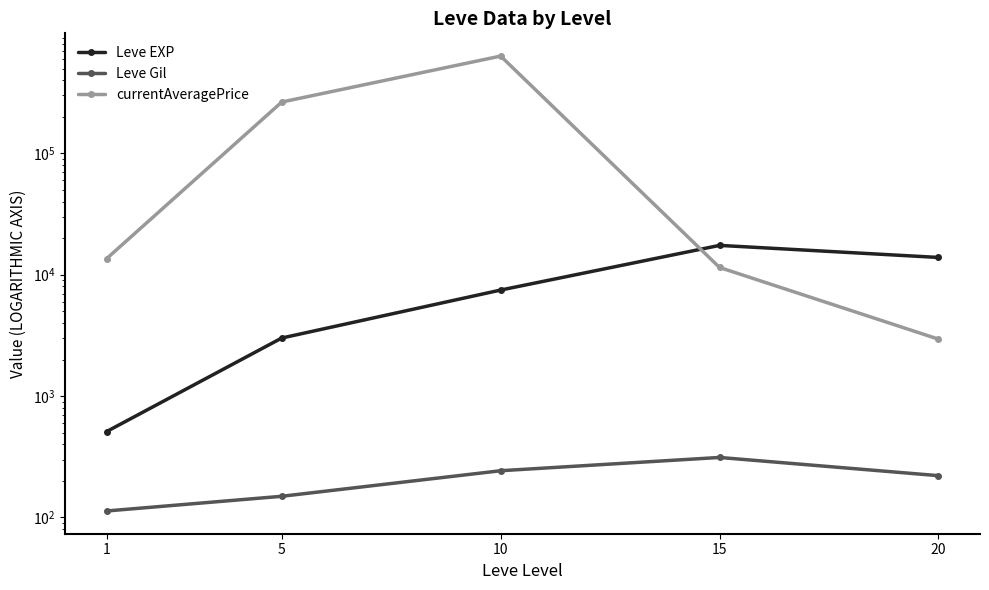

What is the average value of the currentAveragePrice series?

185223.4